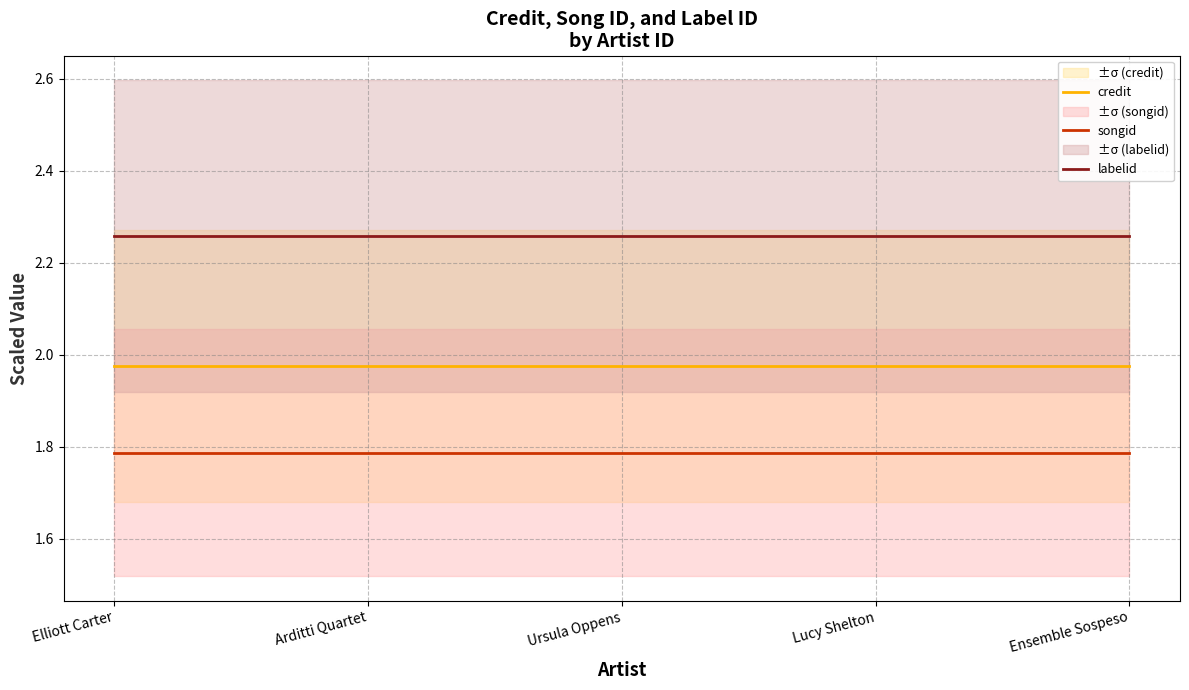

What position from the left is Ensemble Sospeso?

5